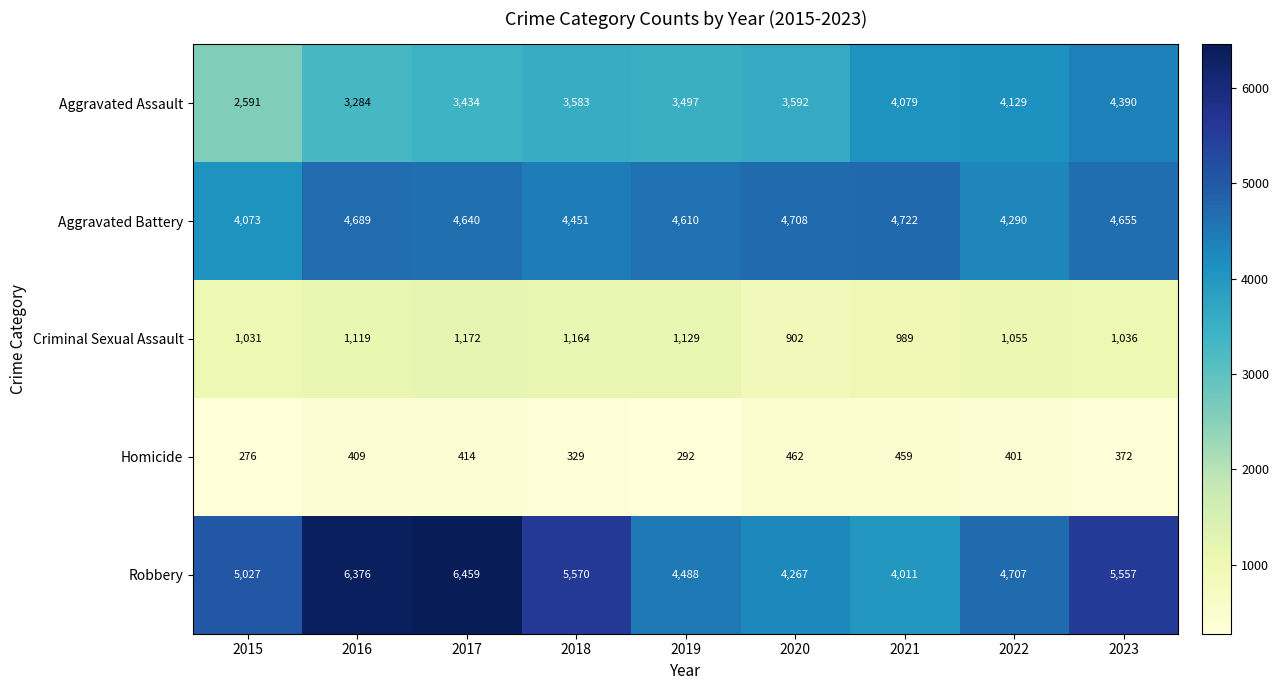

Which label corresponds to the largest value in the chart?

2017